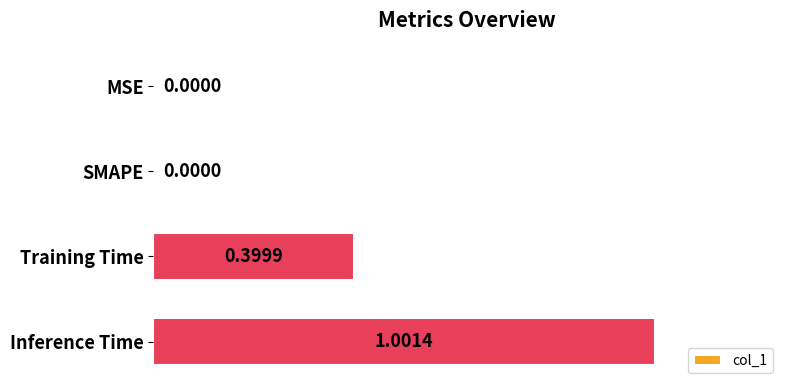

Count the number of values greater than 0.

2